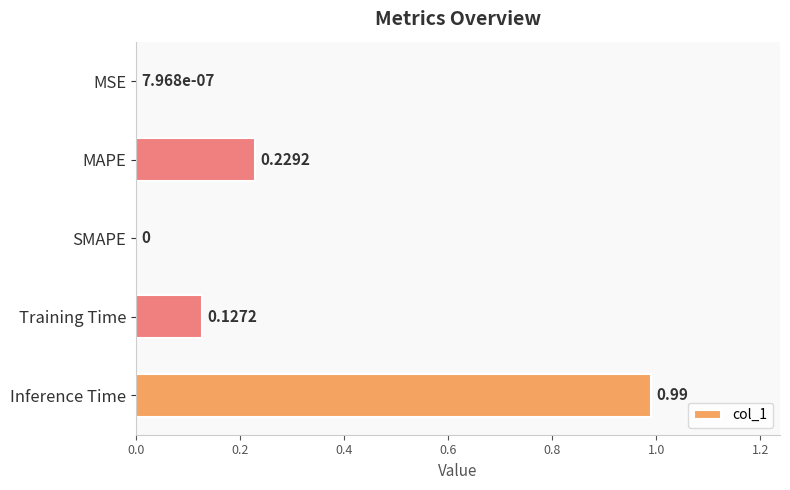

Between MAPE and Inference Time, which is larger?

Inference Time